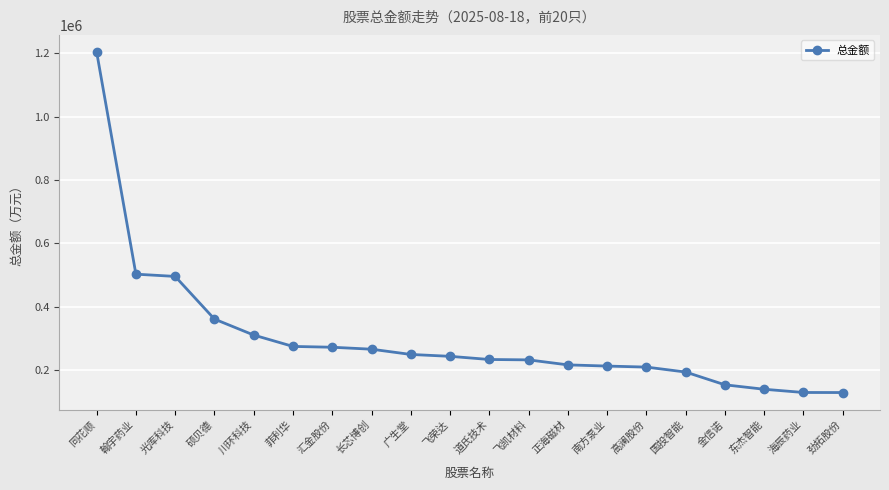

What is the ratio of the value at 菲利华 to the value at 飞凯材料?

1.2